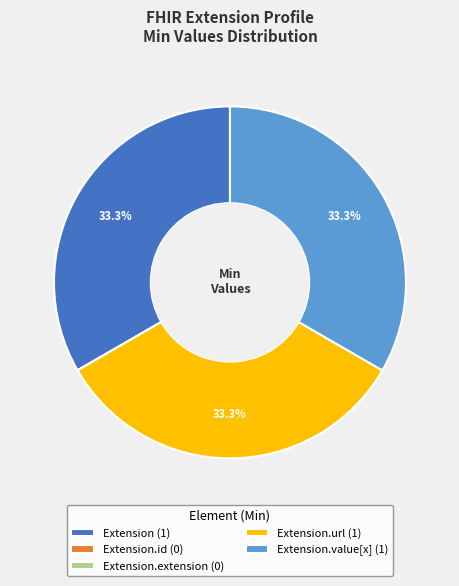

What portion of the pie excludes Extension (1)?

66.7%